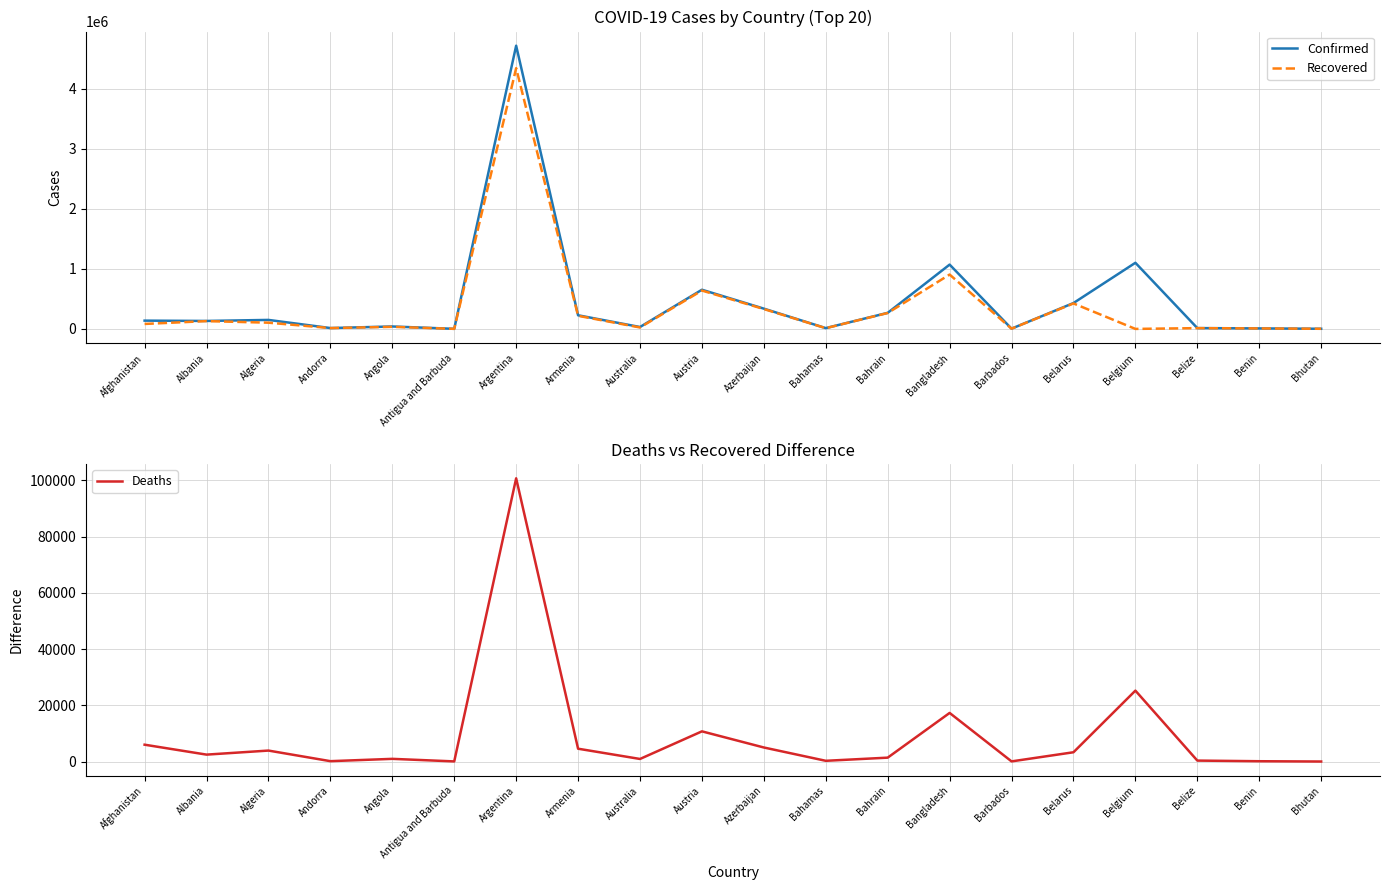

Where is the first local minimum for Deaths?

Albania